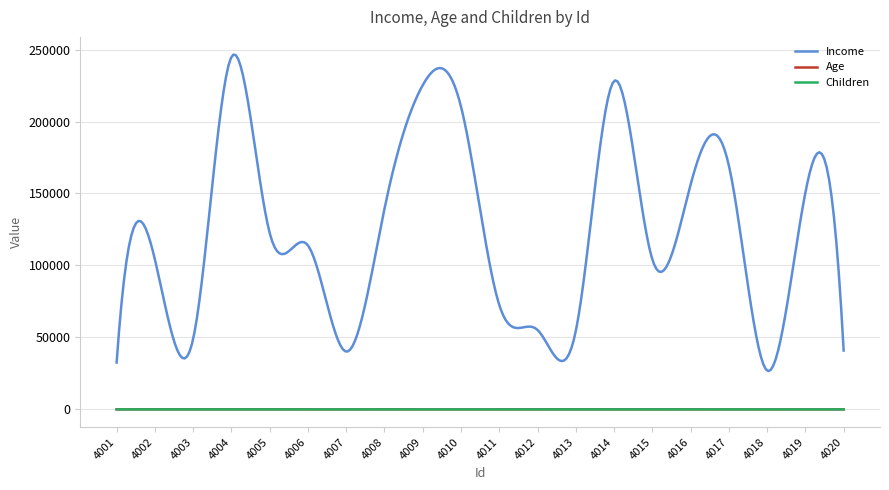

Is this an area chart (filled region under the line)?

No